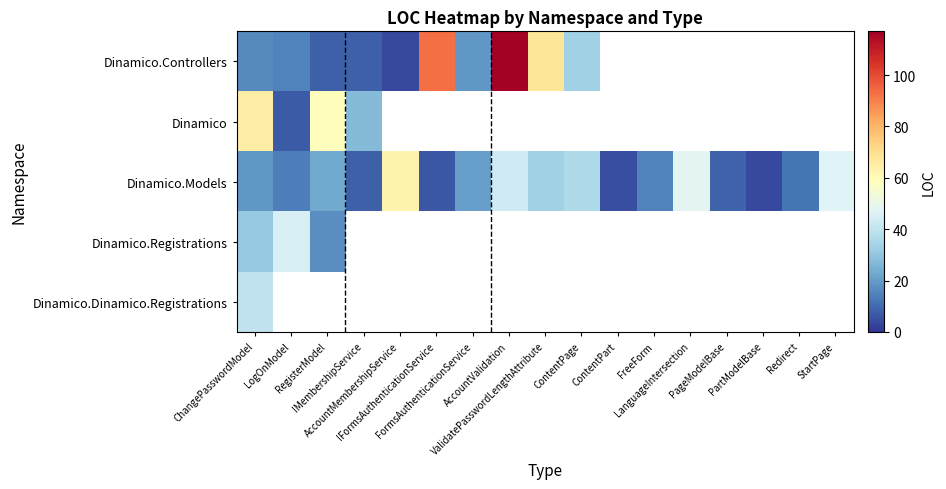

How many categories are shown in the chart?

17